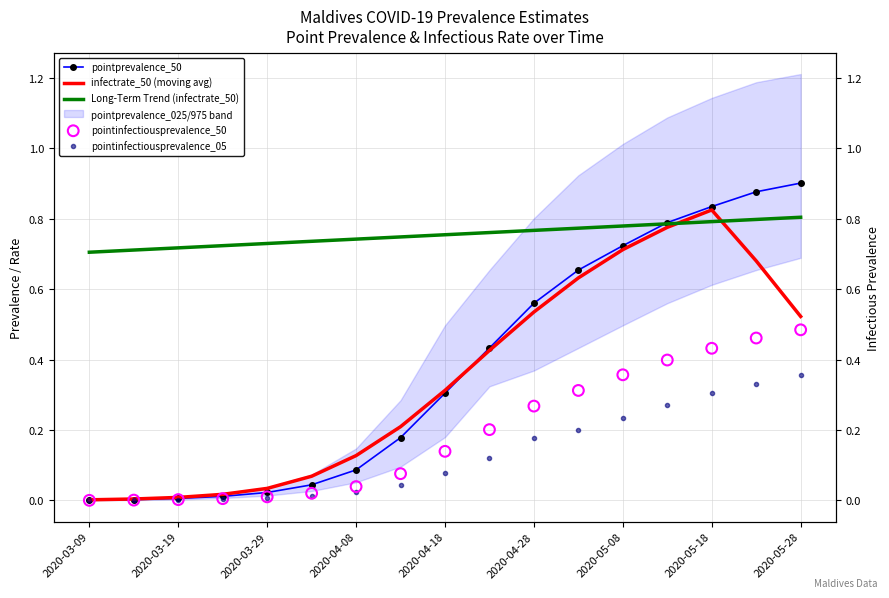

Which series contains the lowest Y value?

pointinfectiousprevalence_05